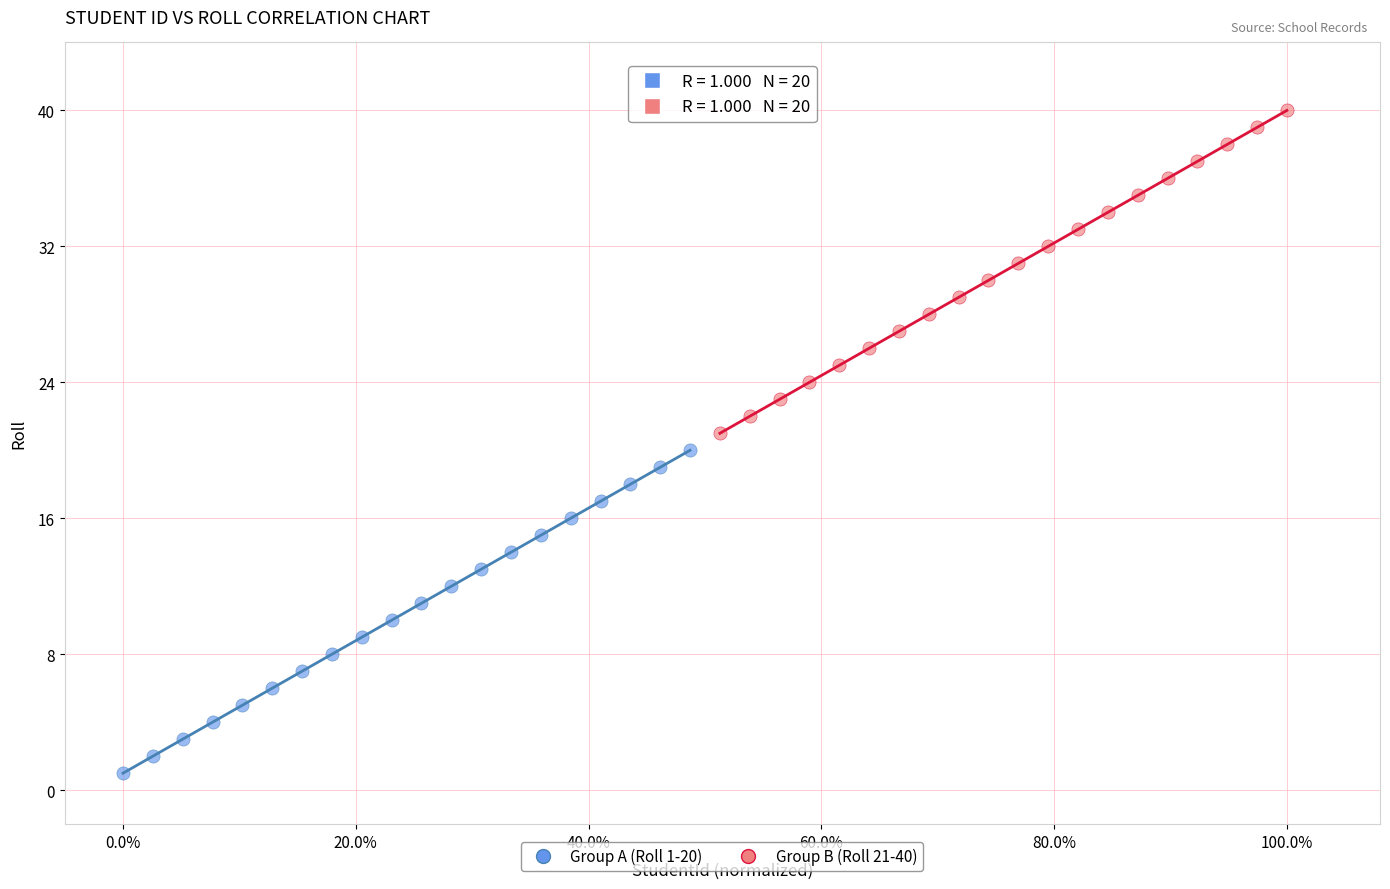

Which series contains the lowest Y value?

Group A (Roll 1-20)